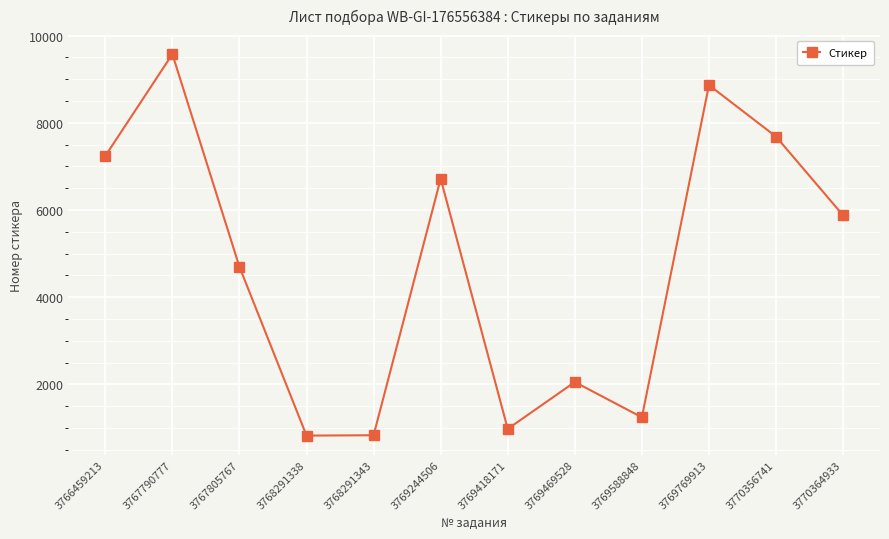

Where does the data first go above 5877?

3766459213